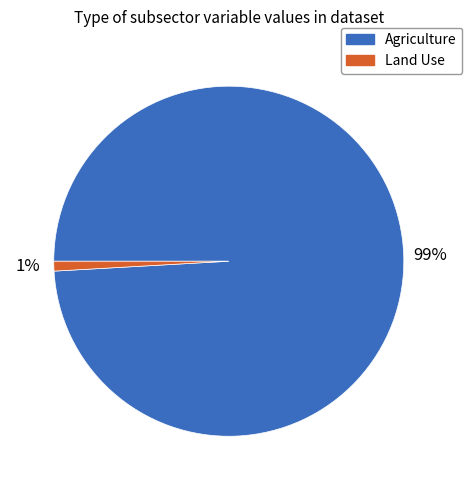

Is the sum of Agriculture and Land Use greater than half?

Yes